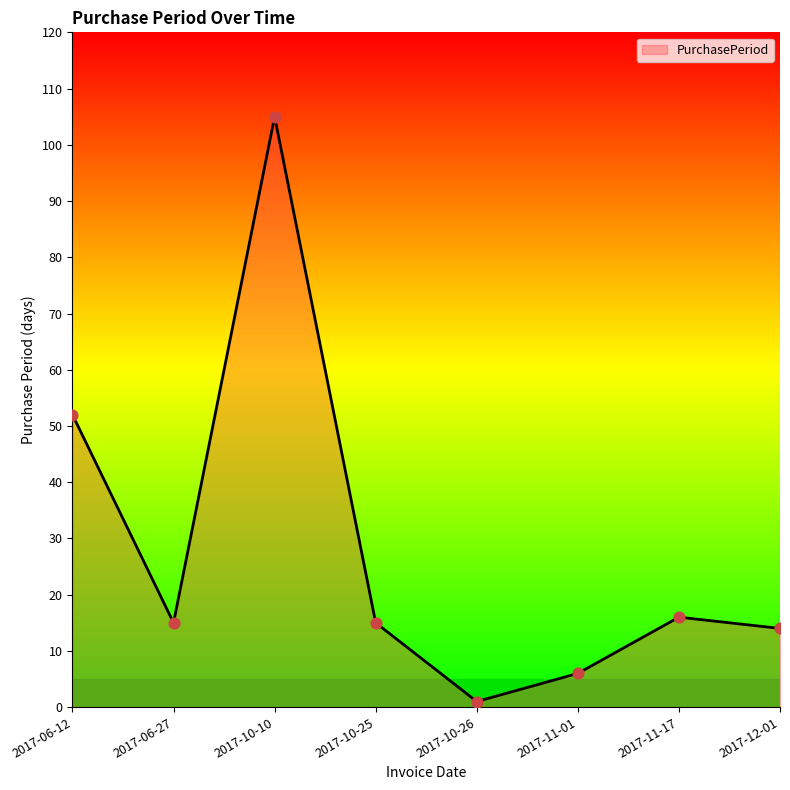

What is the change in value from 2017-10-10 to 2017-10-25?

-90